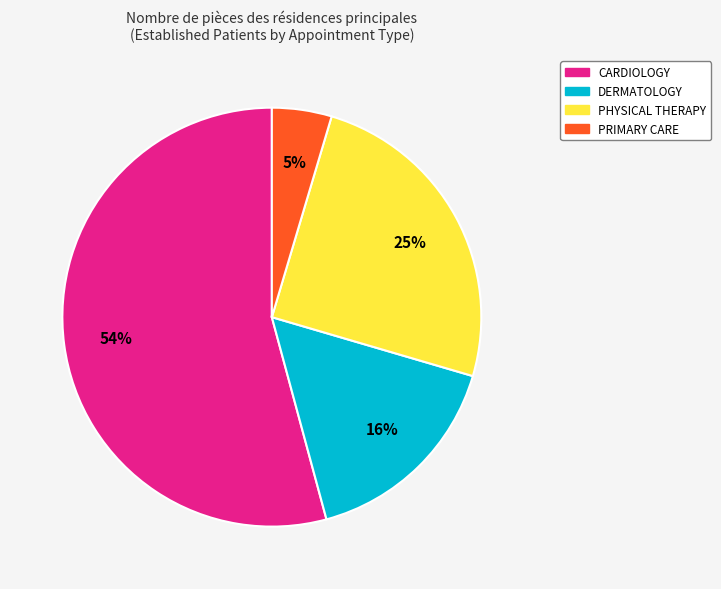

To the nearest percent, what is the combined percentage of DERMATOLOGY and PHYSICAL THERAPY?

41%